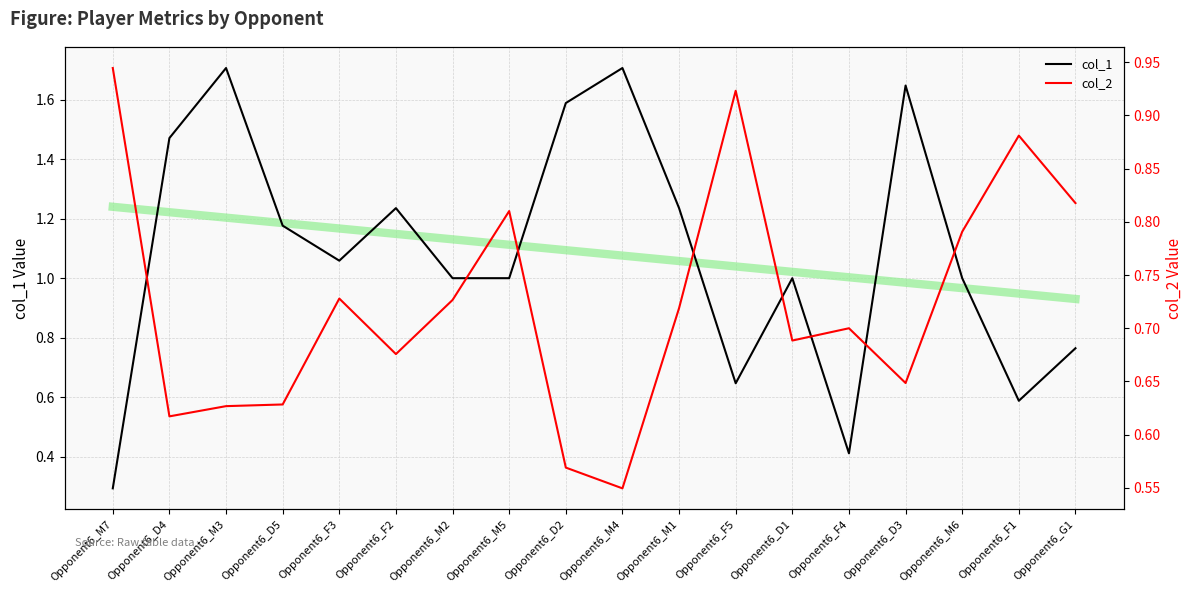

Between which two adjacent categories do col_2 and col_1 first intersect?

Opponent6_M7 and Opponent6_D4